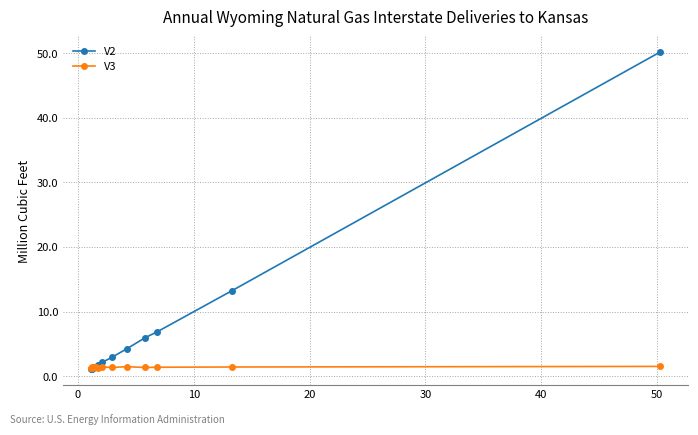

What are all the series names shown in the legend?

V2, V3